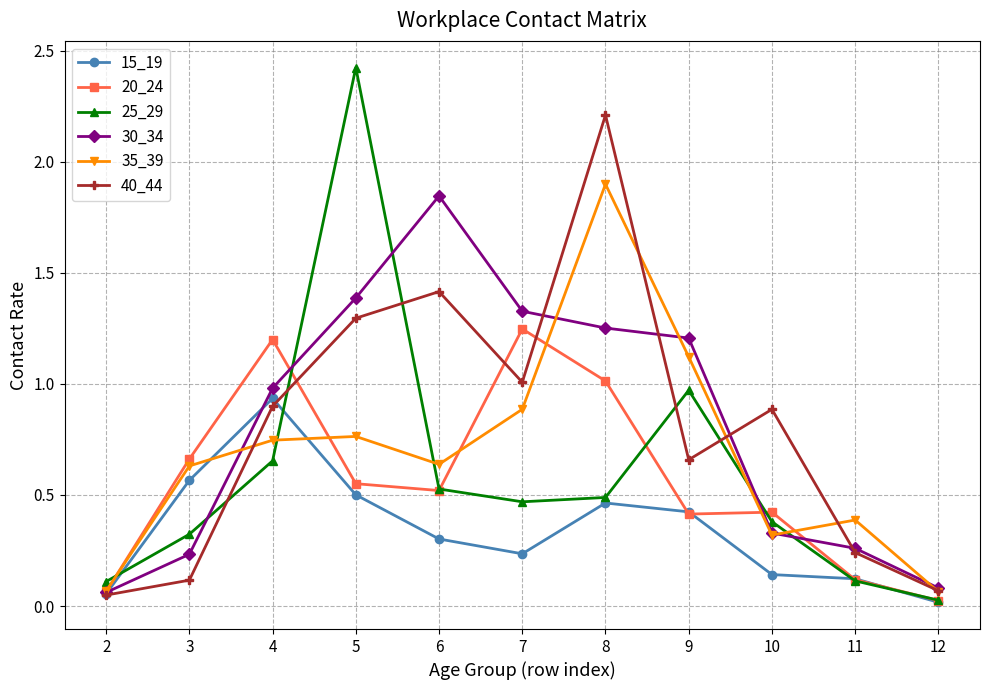

What is the difference between the maximum and minimum values in the 25_29 series?

2.4